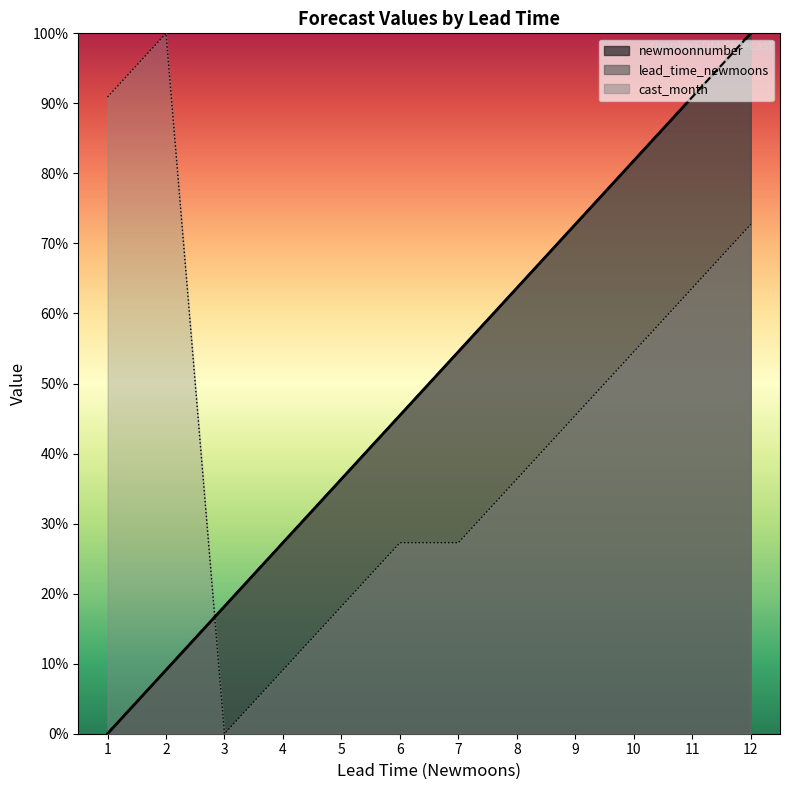

At which category is the sum across all series the highest?

12